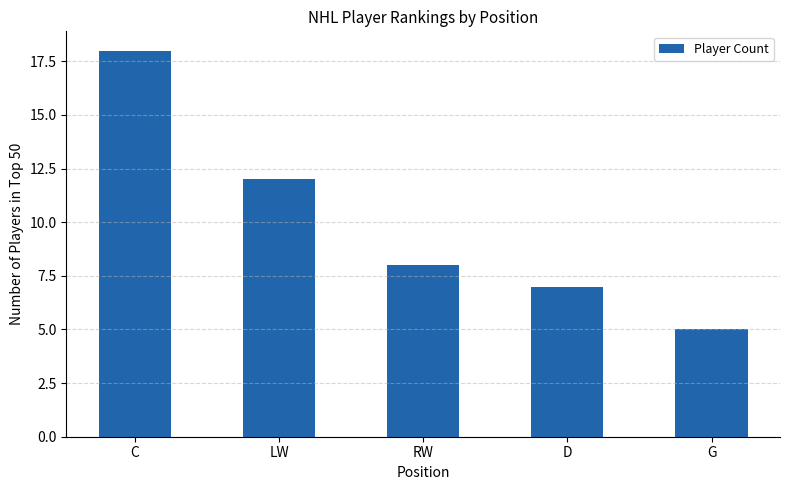

Rank the categories by value from lowest to highest.

G, D, RW, LW, C